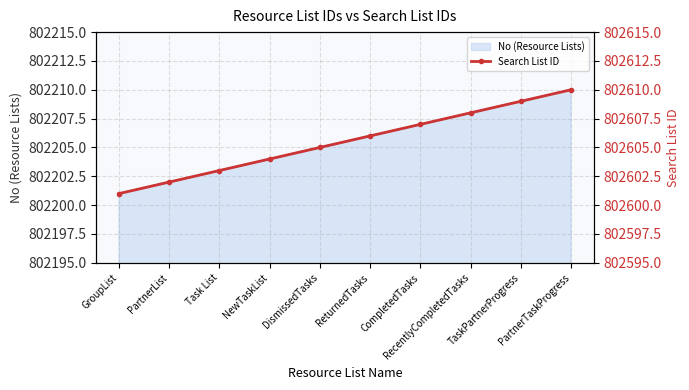

Reading left to right, what are all the values shown in this chart?

GroupList=802601	PartnerList=802602	Task List=802603	NewTaskList=802604	DismissedTasks=802605	ReturnedTasks=802606	CompletedTasks=802607	RecentlyCompletedTasks=802608	TaskPartnerProgress=802609	PartnerTaskProgress=802610